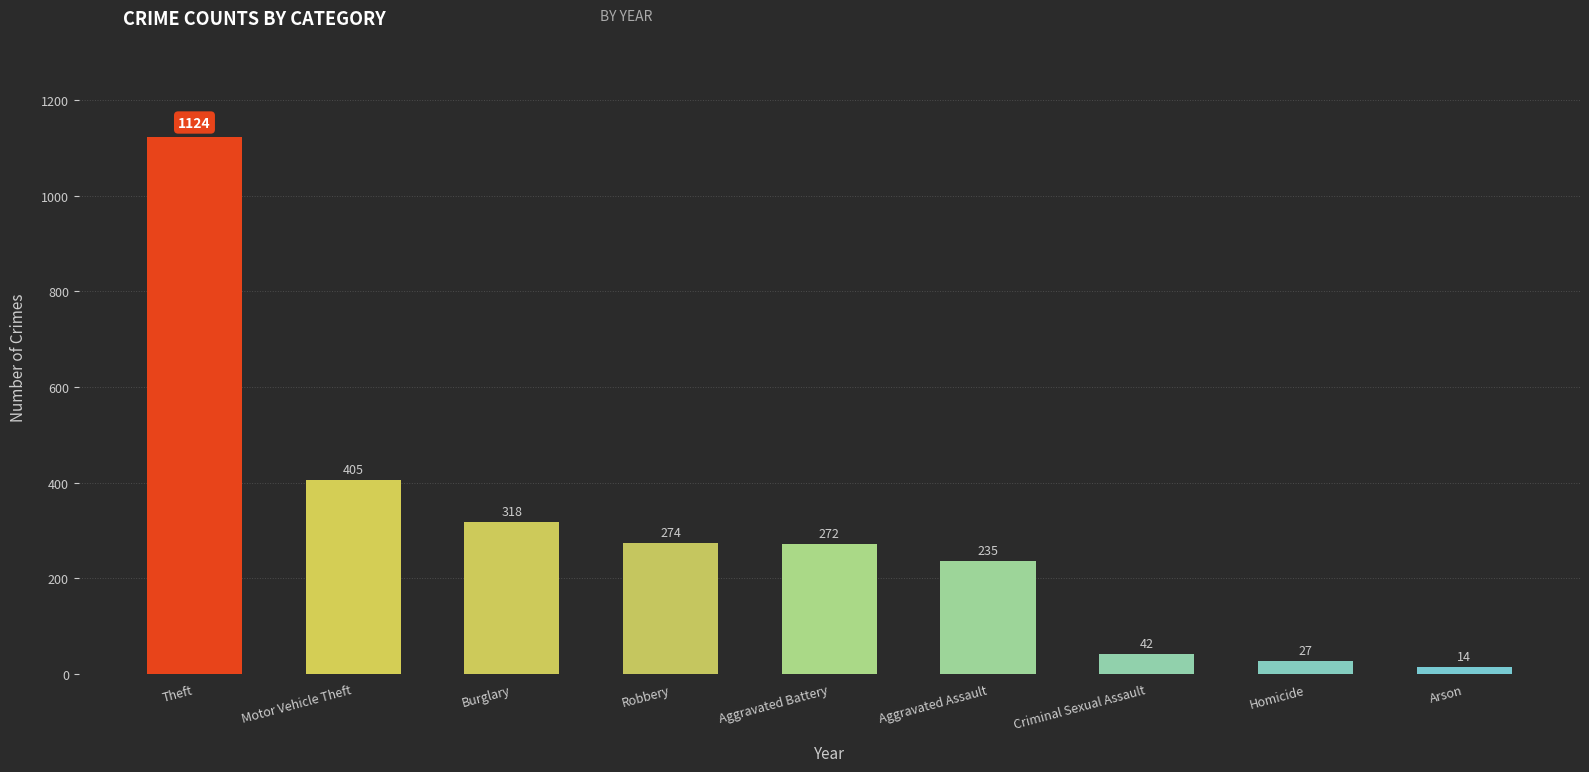

What is the difference between the values at Homicide and Theft?

1096.8